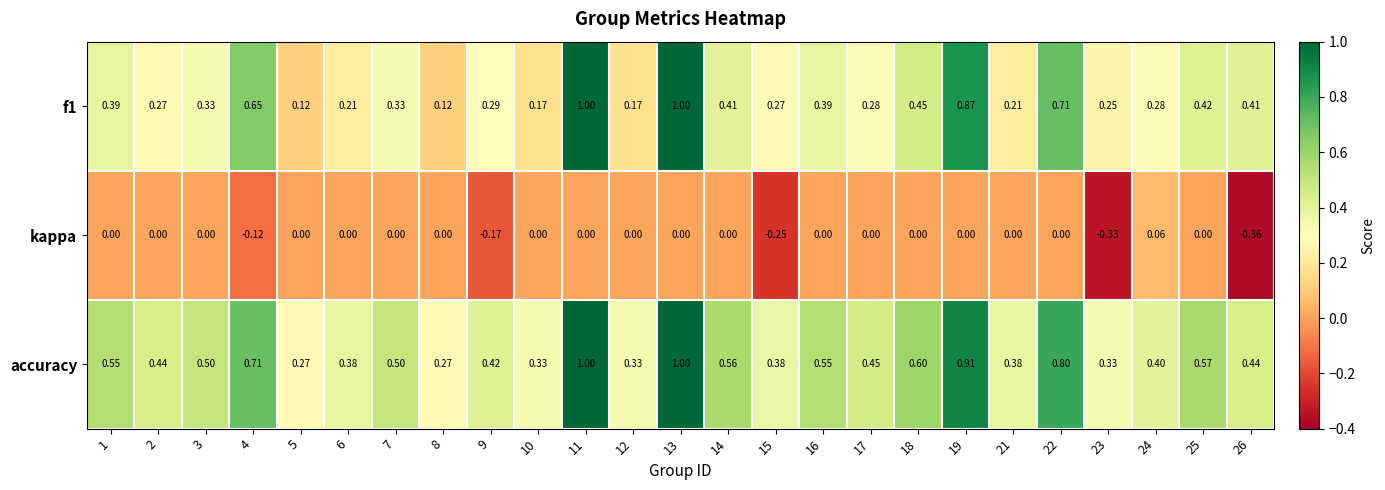

Is the value of accuracy at 2 greater than the value of kappa at 19?

Yes